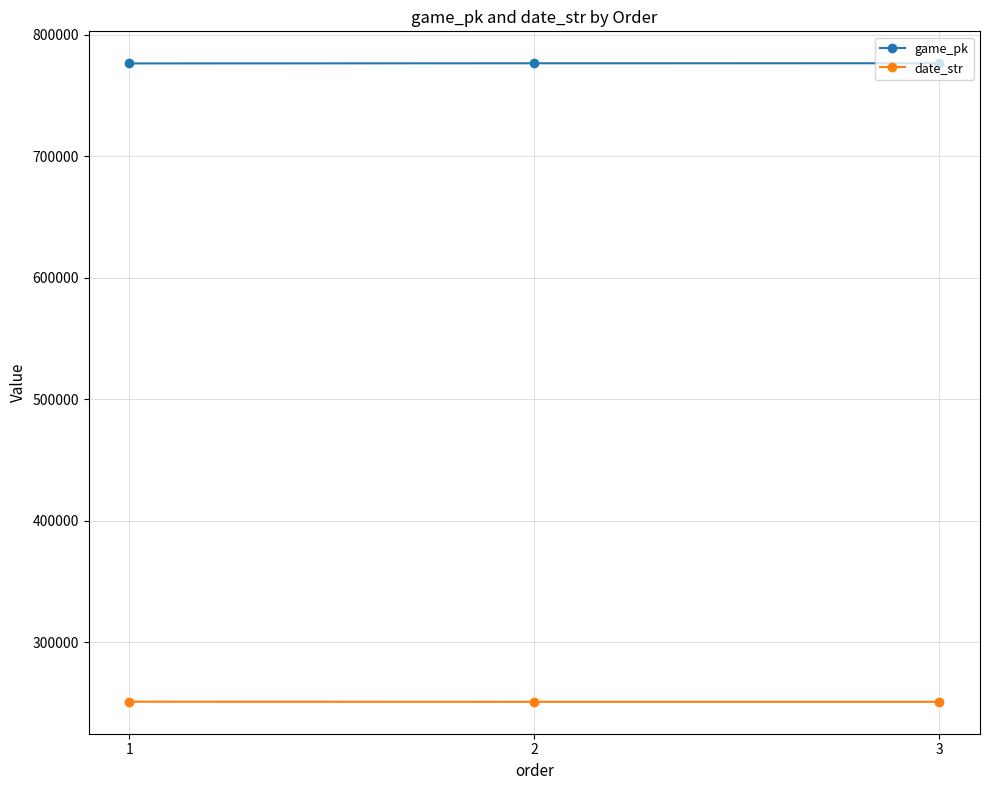

What is the minimum value shown in the chart?

250826